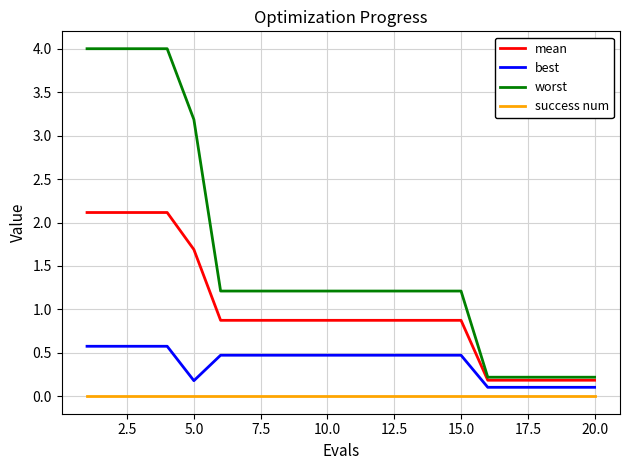

List the series in order of their overall mean, highest first.

worst, mean, best, success num